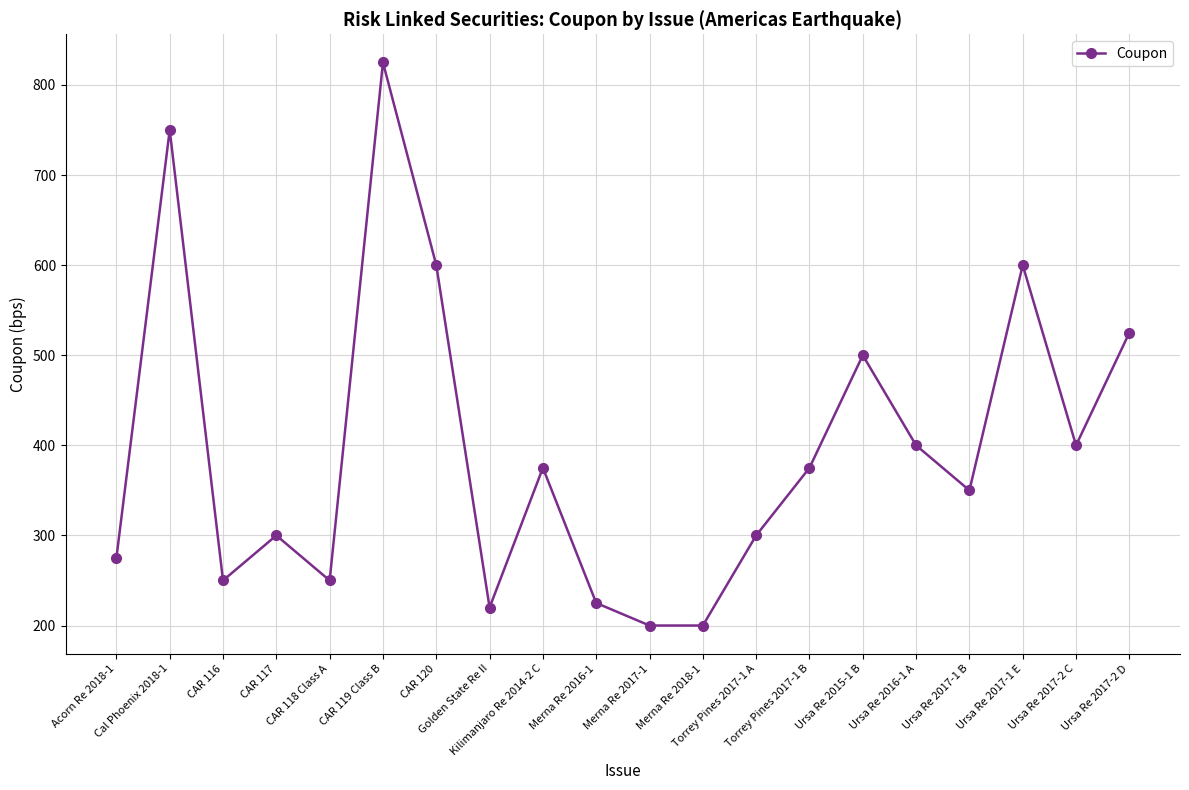

Reading left to right, list all the values displayed in this chart.

275	750	250	300	250	825	600	220	375	225	200	200	300	375	500	400	350	600	400	525